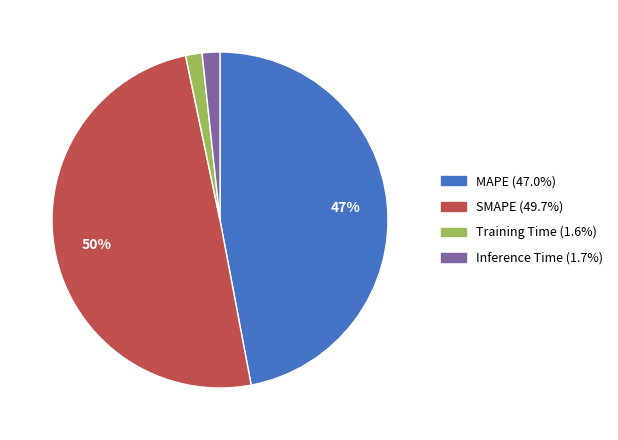

The MAPE slice represents 38% of the pie. True or false?

False